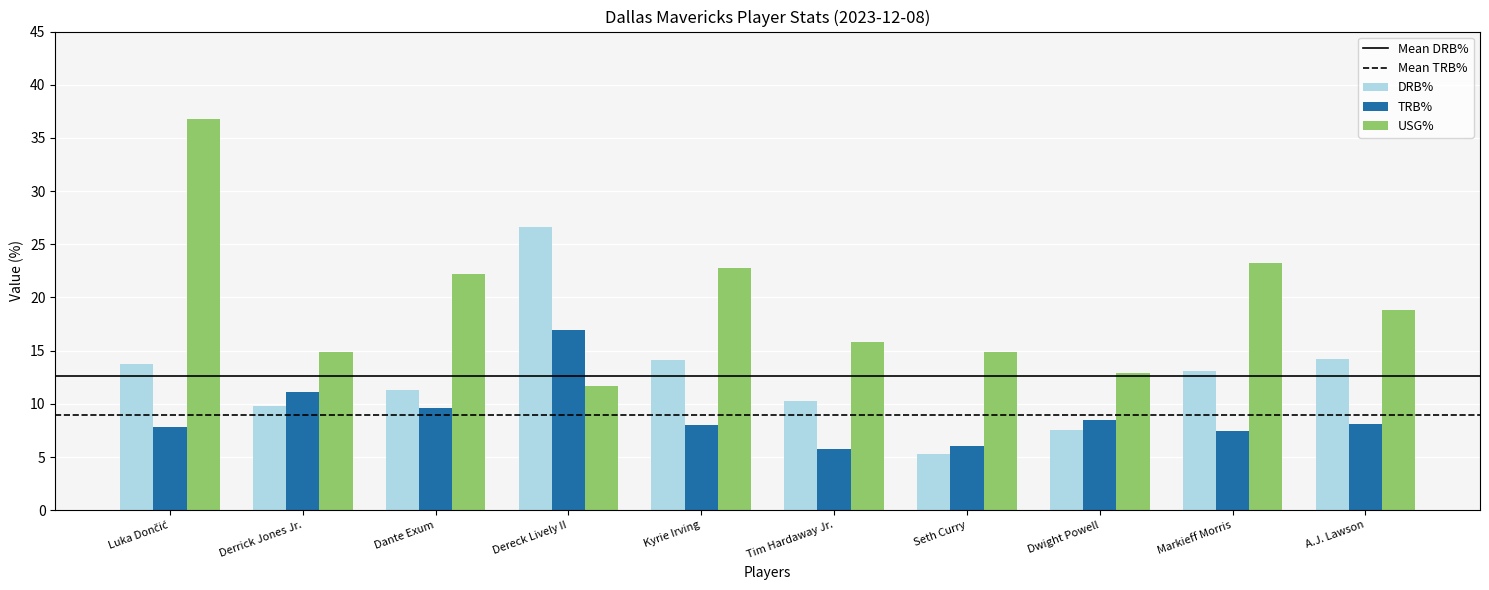

List the series in order of their peak value, lowest first.

TRB%, DRB%, USG%